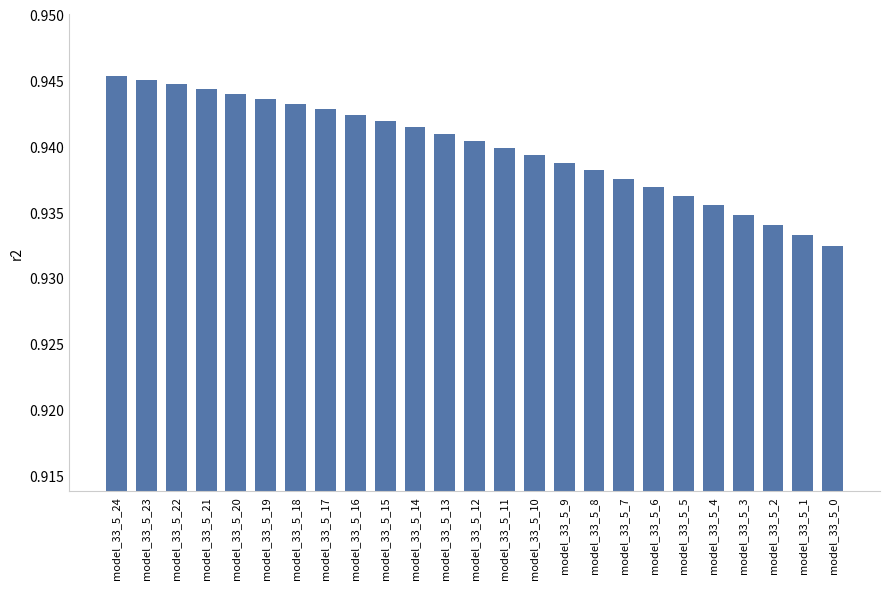

At which label is the value closest to 0?

model_33_5_0